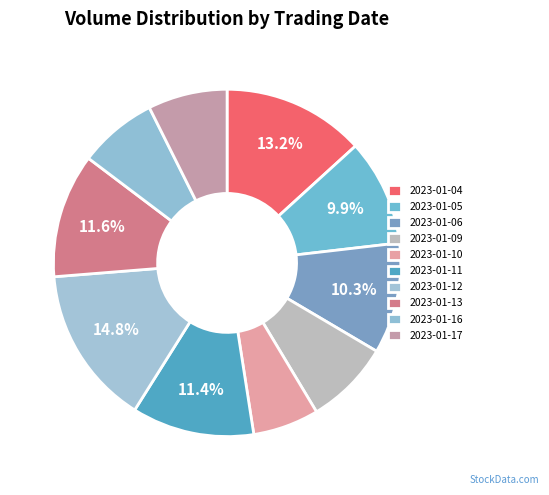

To the nearest percent, what is the combined percentage of 2023-01-09 and 2023-01-11?

19%